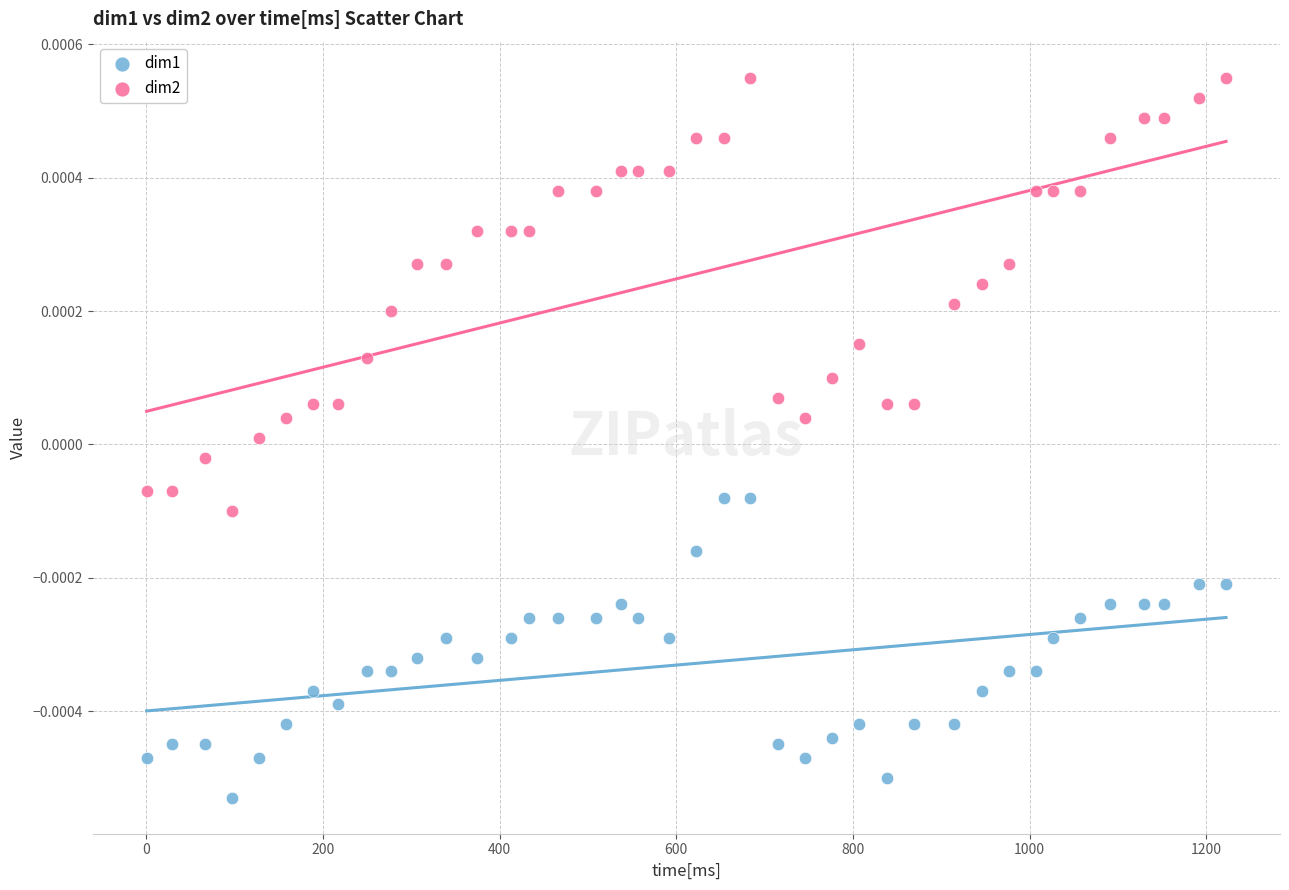

What is the X range (max minus min) for the scatter plot?

1222.1